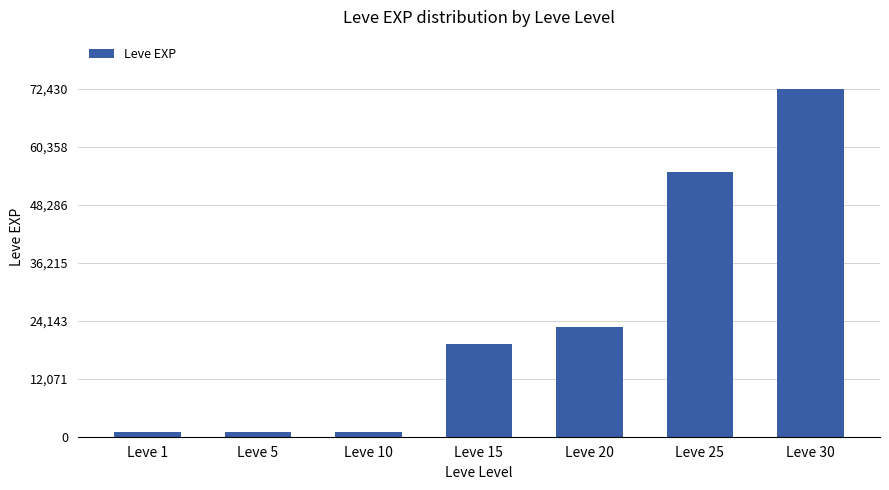

What is the value of the 5th bar from the left?

22960